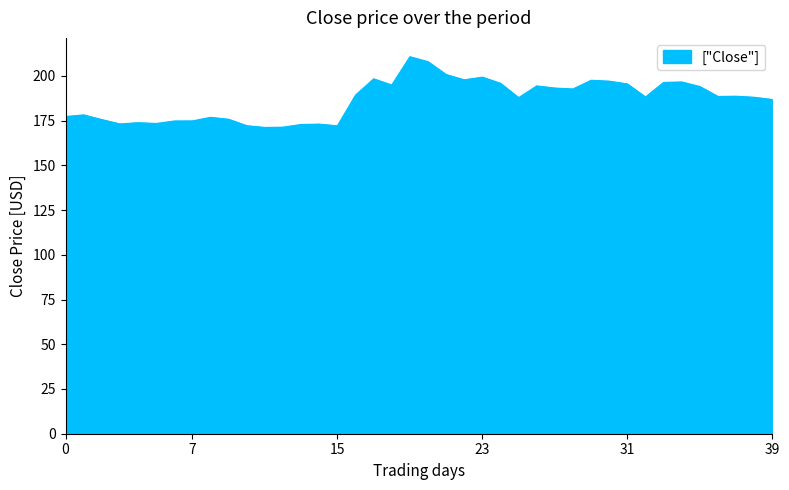

What is the difference between the maximum and minimum values?

39.5